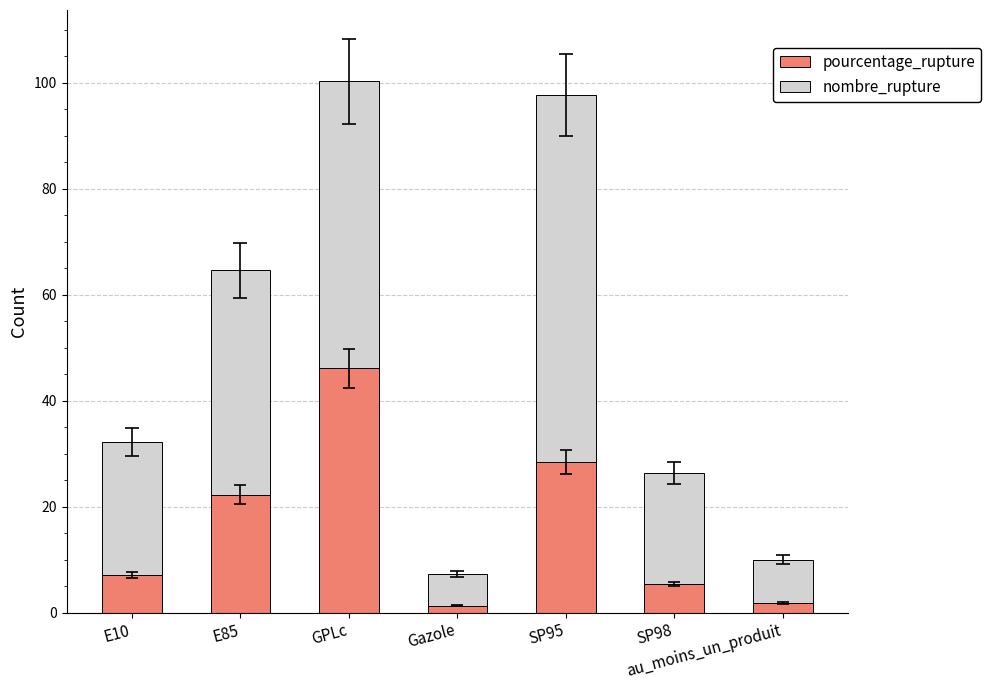

What is the approximate value of pourcentage_rupture at Gazole?

1.3